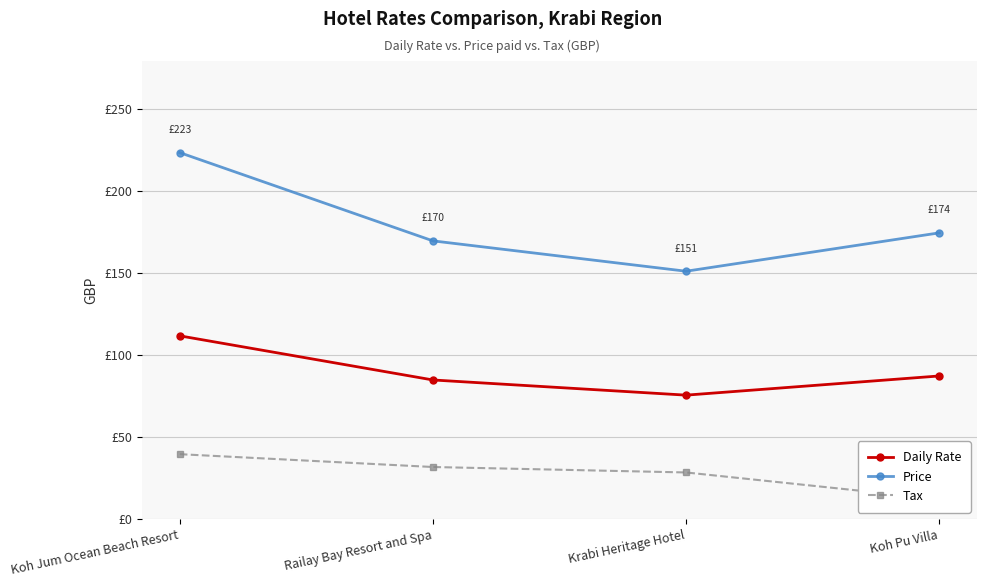

Which has a higher value, Koh Jum Ocean Beach Resort or Koh Pu Villa?

Koh Jum Ocean Beach Resort